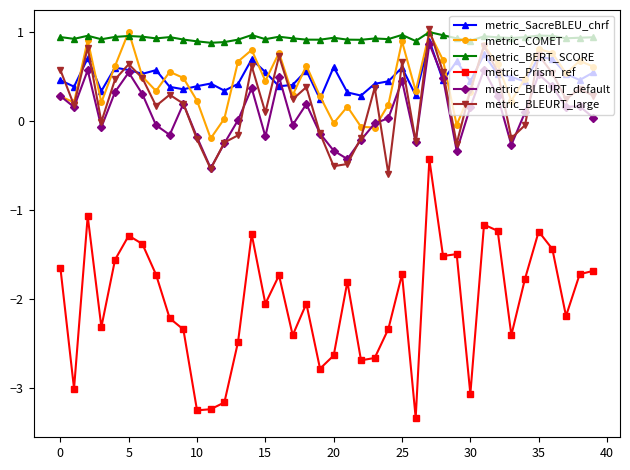

Count the number of categories in the chart.

40